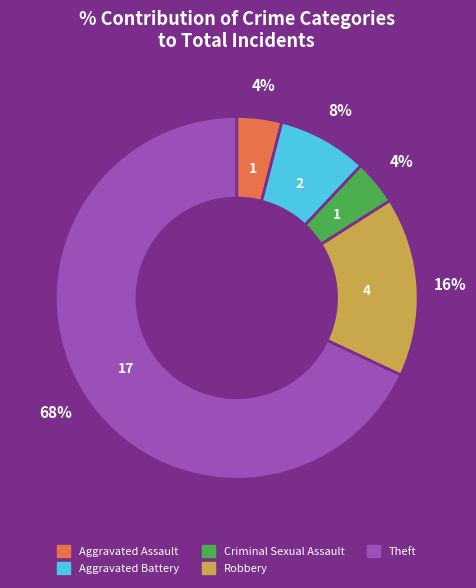

To the nearest percent, what portion does Robbery represent?

16%